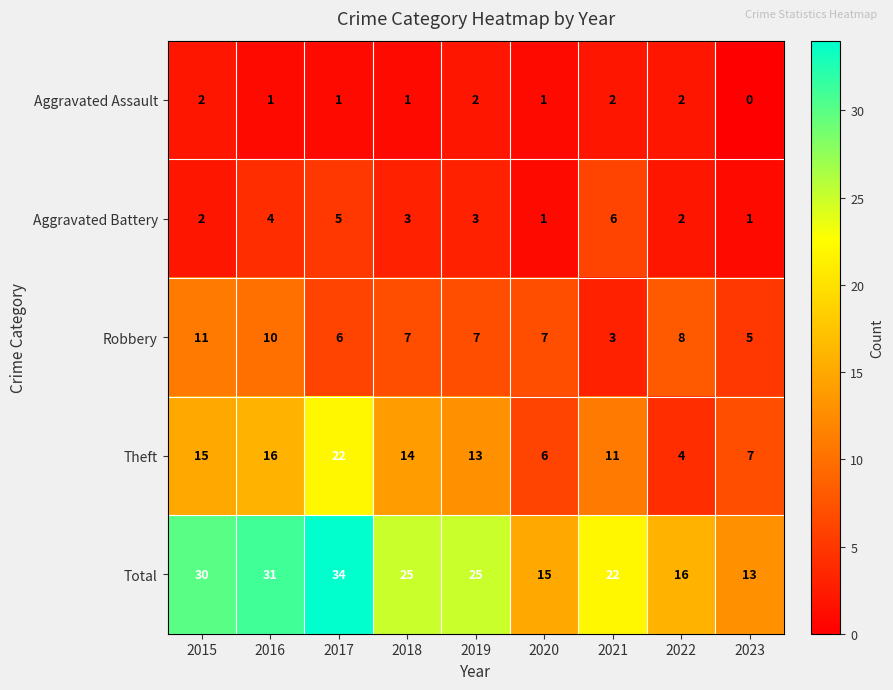

Which series has the largest total across all categories?

Total